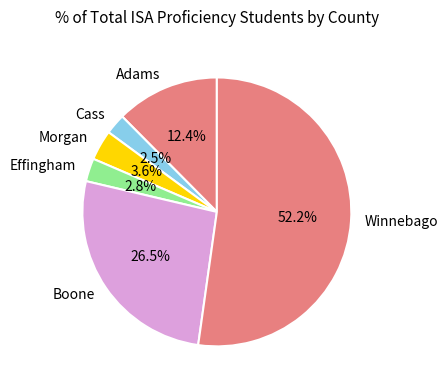

What percentage is NOT represented by Winnebago?

47.8%